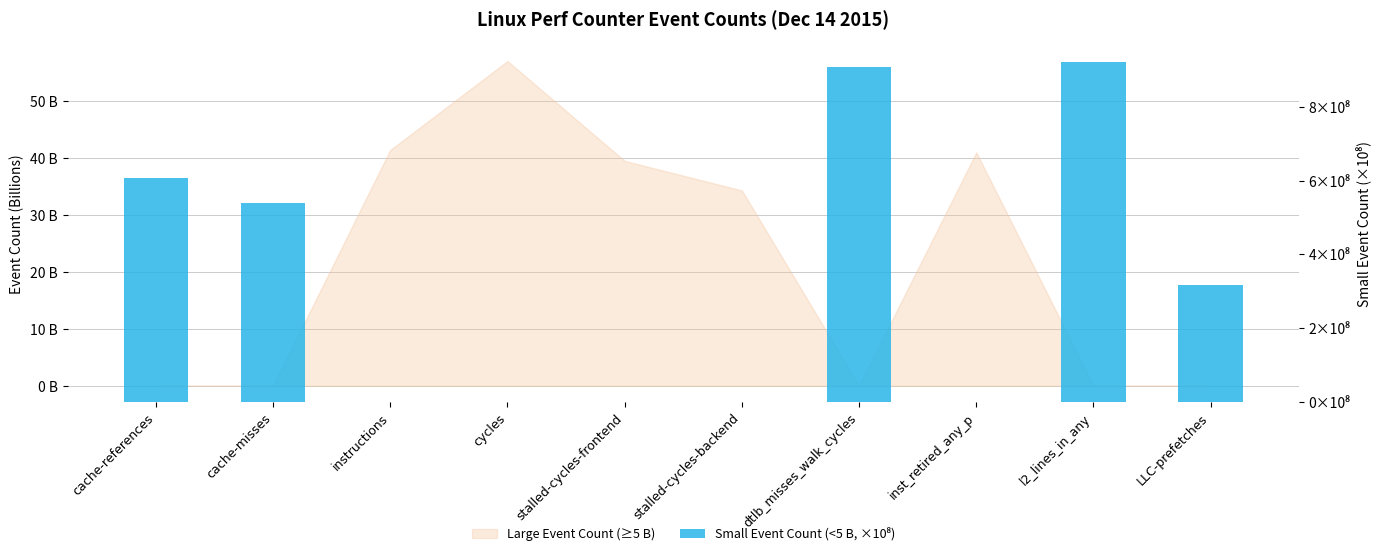

Is it true that the value at inst_retired_any_p is 0.0?

True